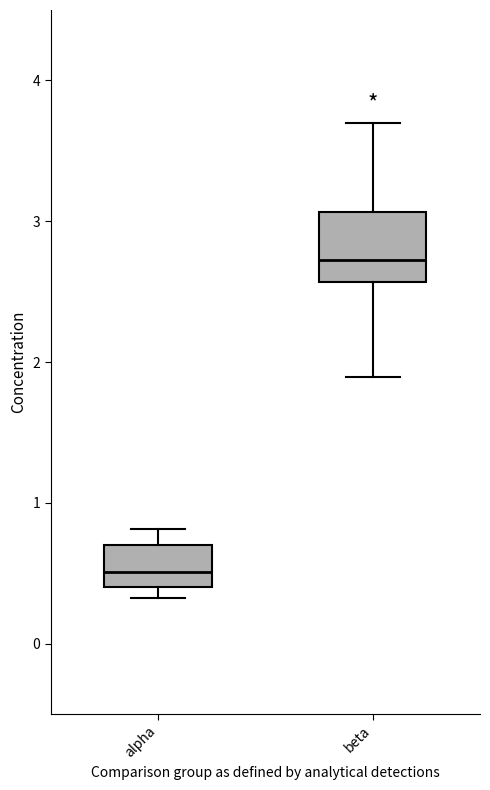

Comparing the boxes themselves (not the whiskers), which one is the tallest?

beta